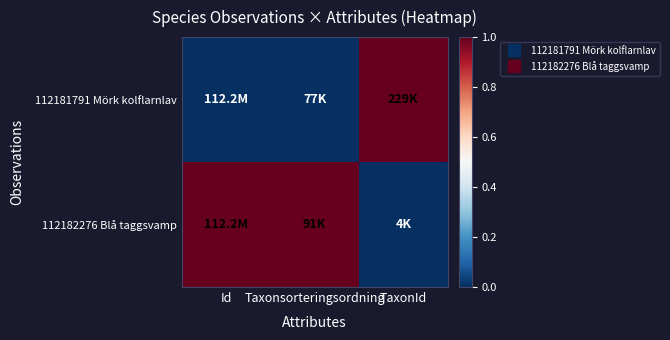

What is the spread (max minus min) of values at TaxonId?

1